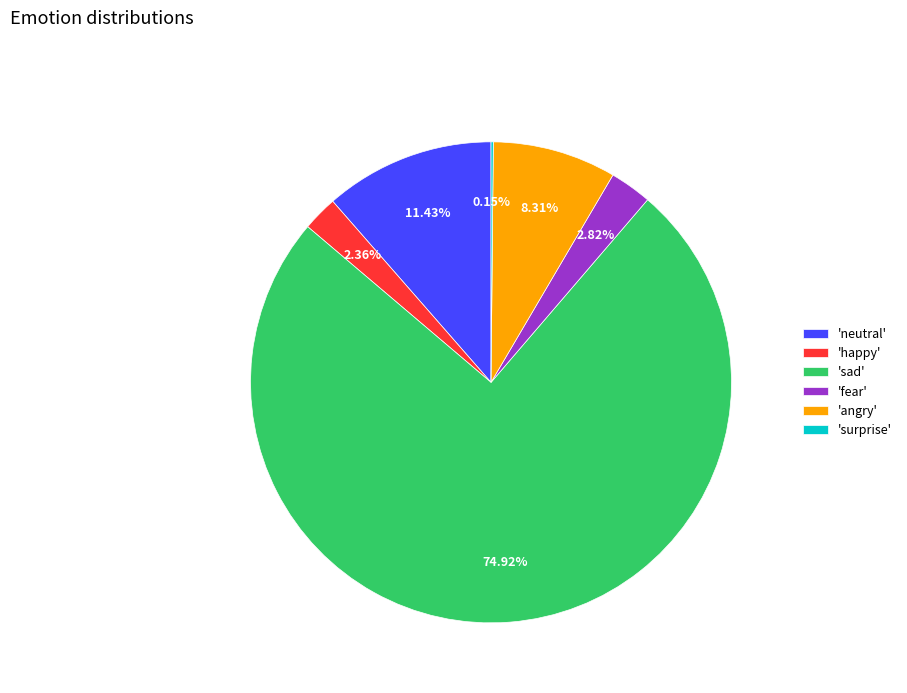

Is there any slice that represents more than half of the pie?

Yes